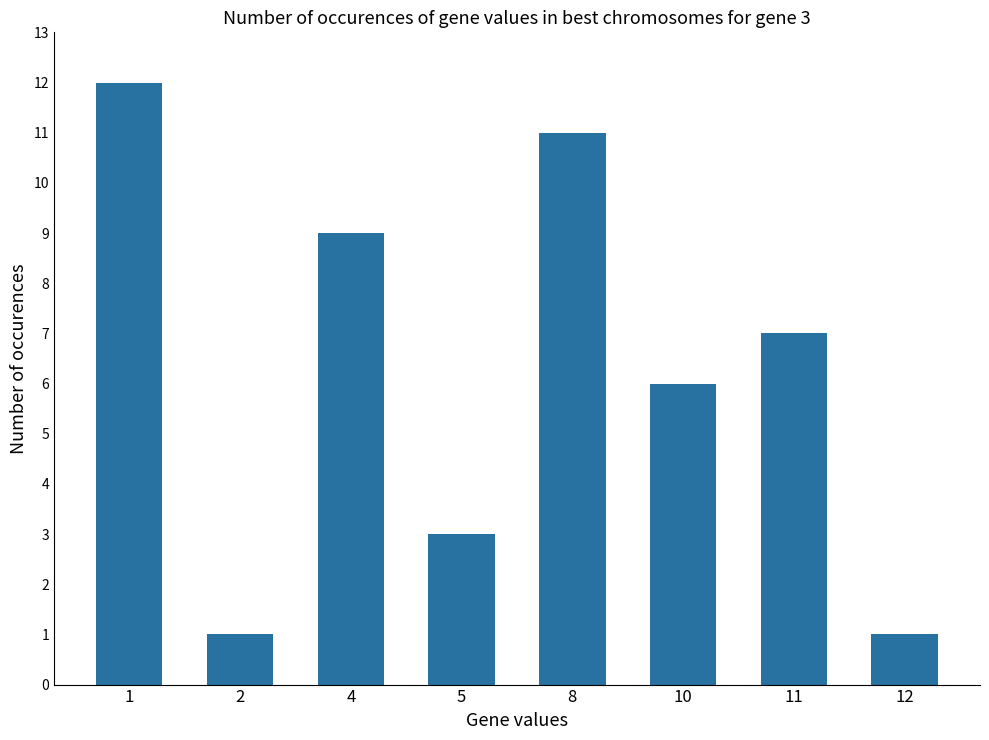

Count the number of data series in this chart.

1